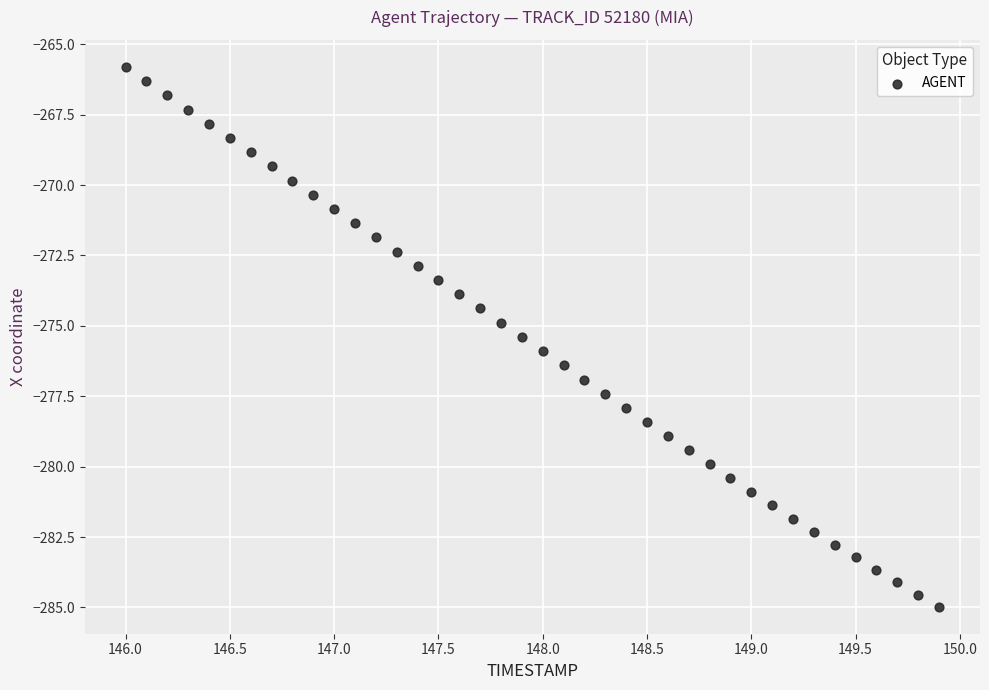

What is the range of X values (max minus min)?

3.9